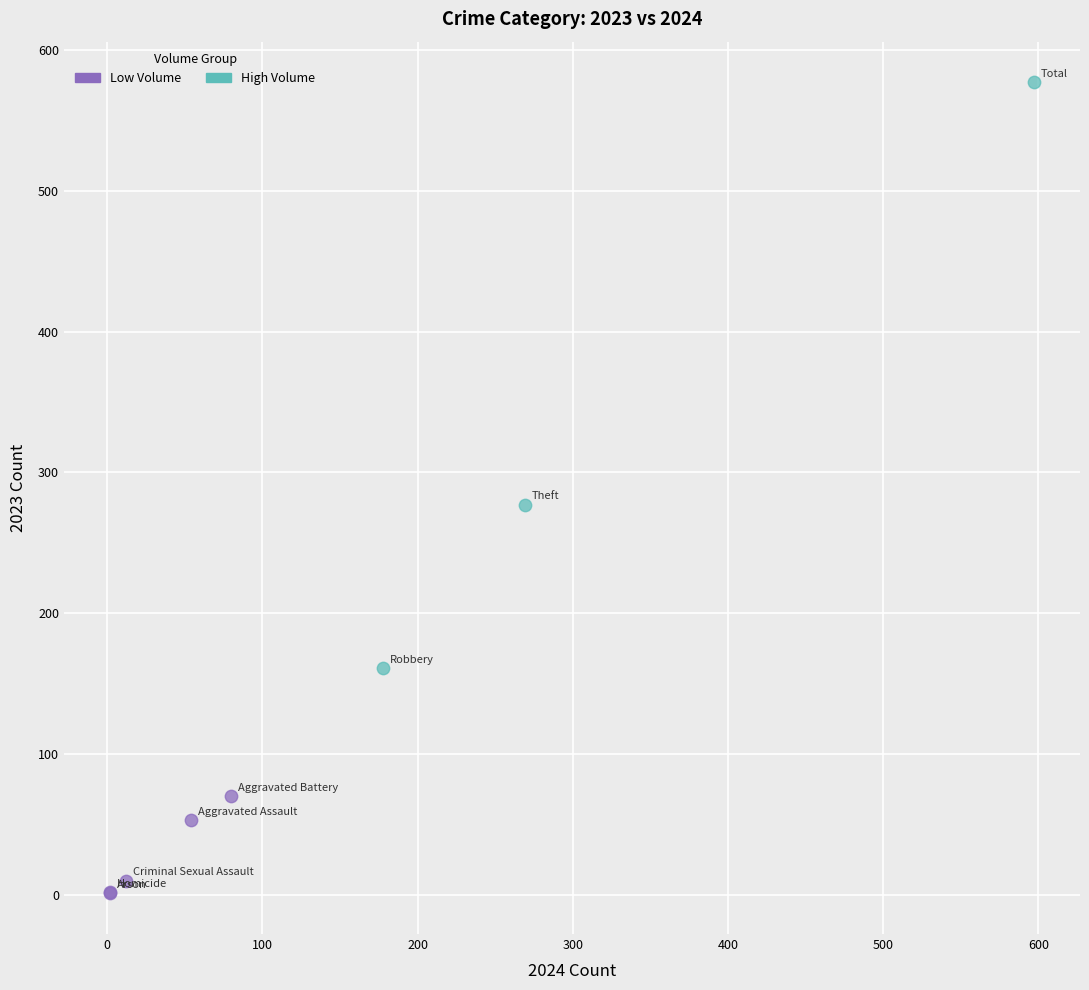

Which series reaches the minimum Y coordinate?

Low Volume